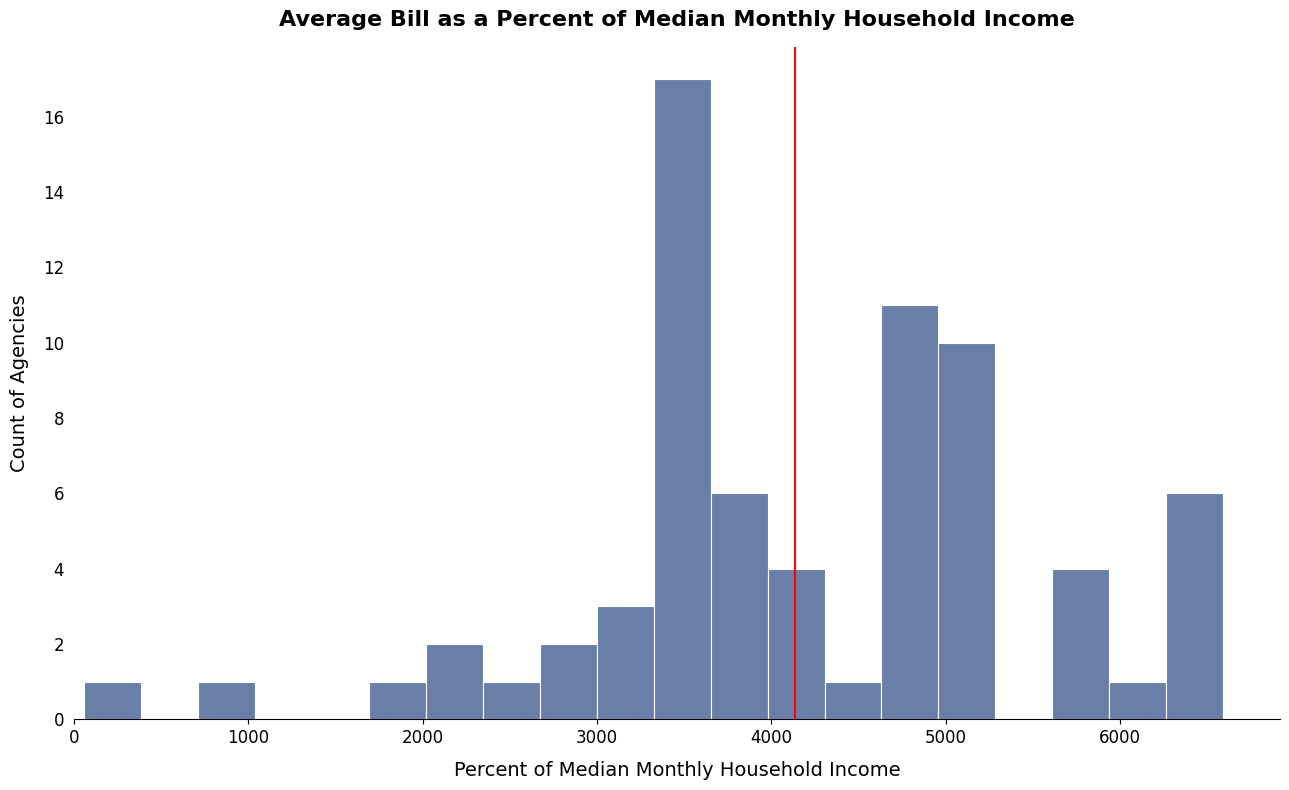

Around what value on the x-axis is the tallest bar? Give the approximate position of its centre, as read against the axis.

3500